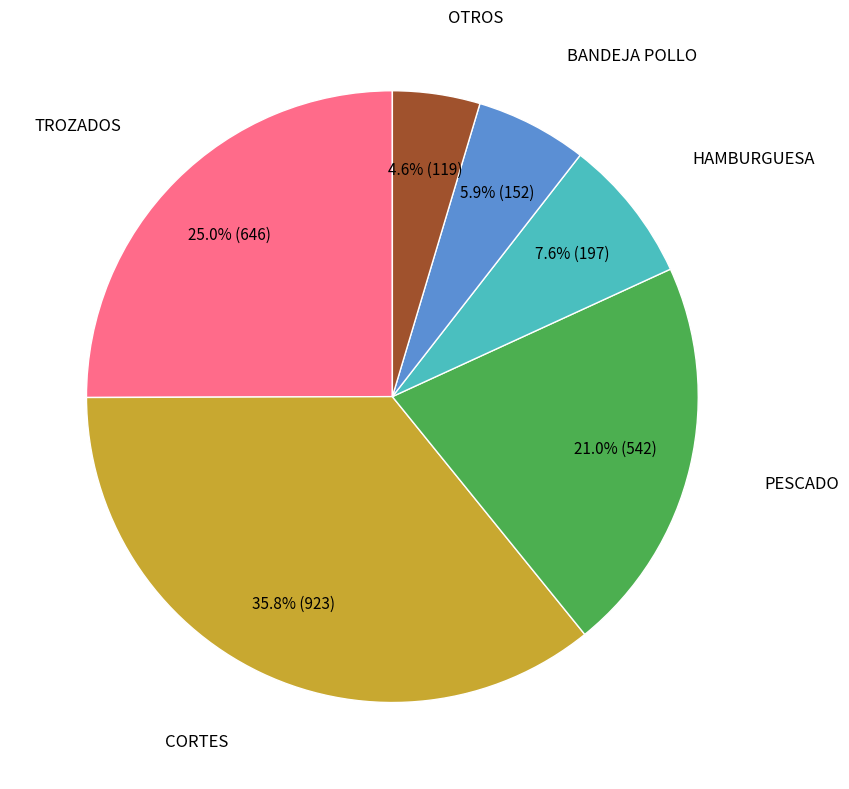

Is there a majority slice in this chart?

No